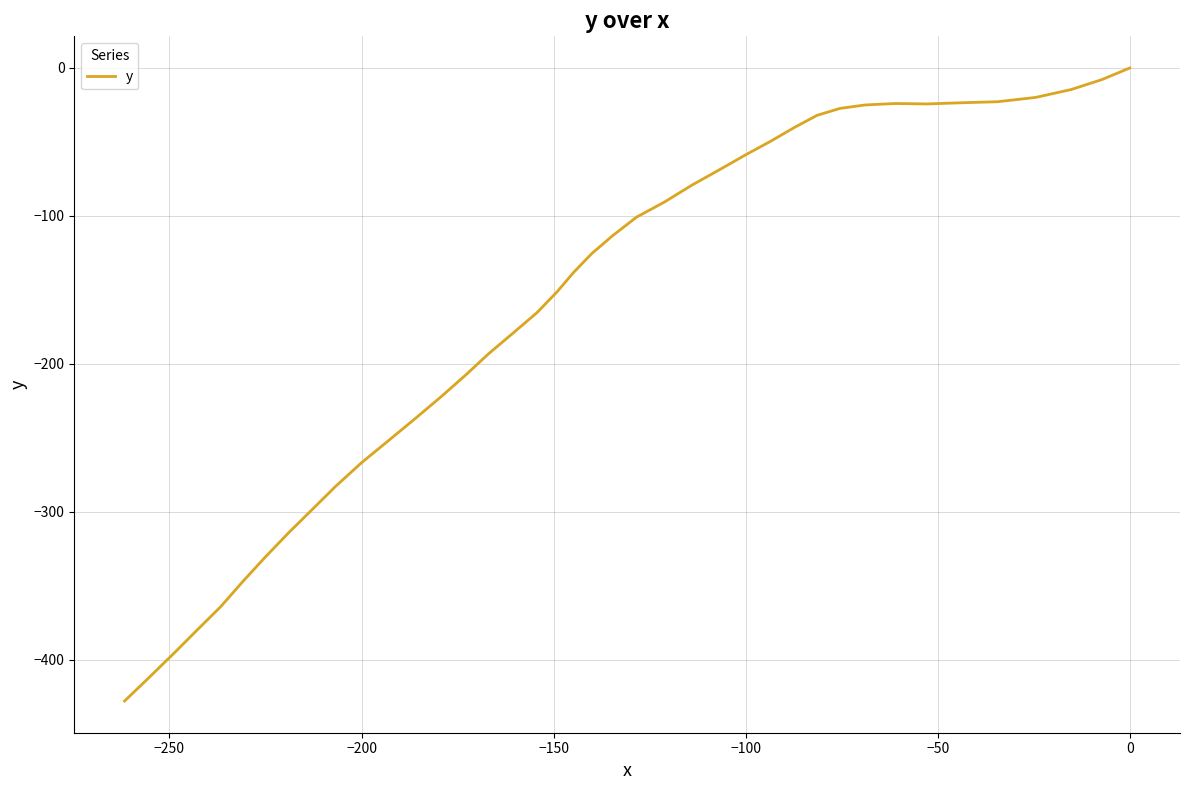

Between 17 and 26, which is larger?

17